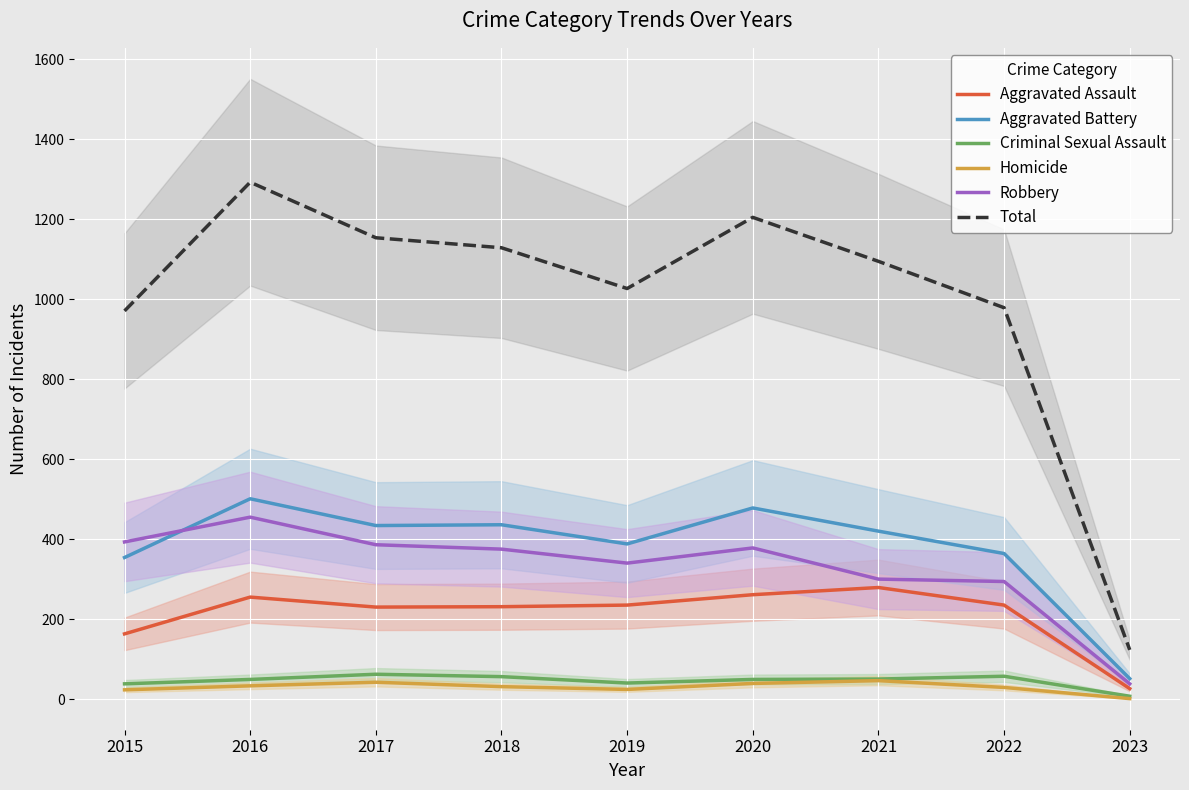

True or false: Aggravated Battery and Homicide intersect in this chart.

False